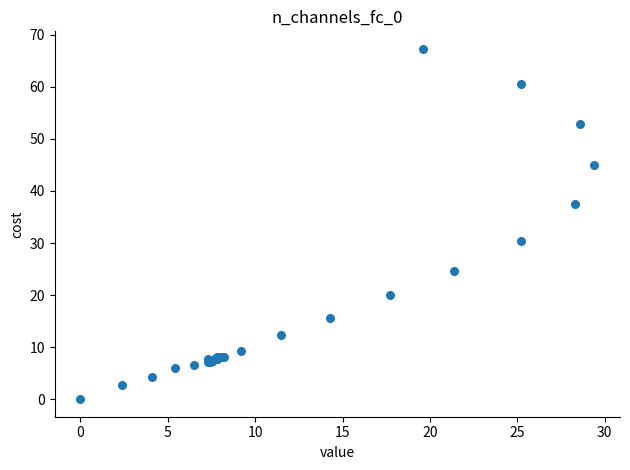

What Y value in the scatter plot is closest to 33?

30.4